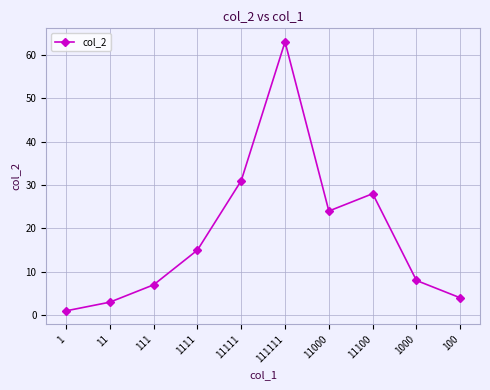

Rank the categories by value from highest to lowest.

111111, 11111, 11100, 11000, 1111, 1000, 111, 100, 11, 1